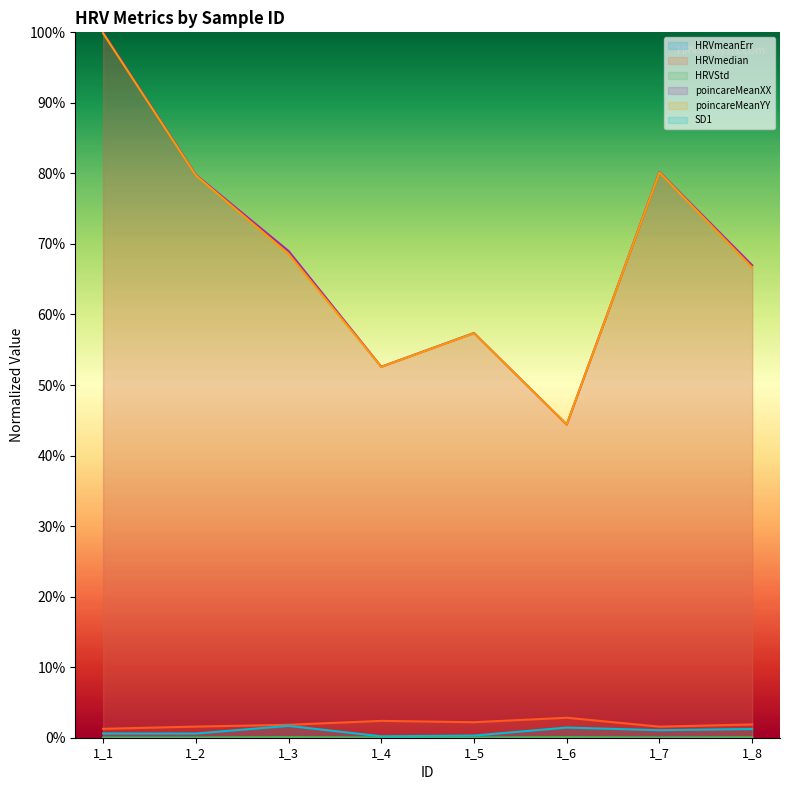

The value of poincareMeanXX at 1_2 is 0.8. True or false?

True